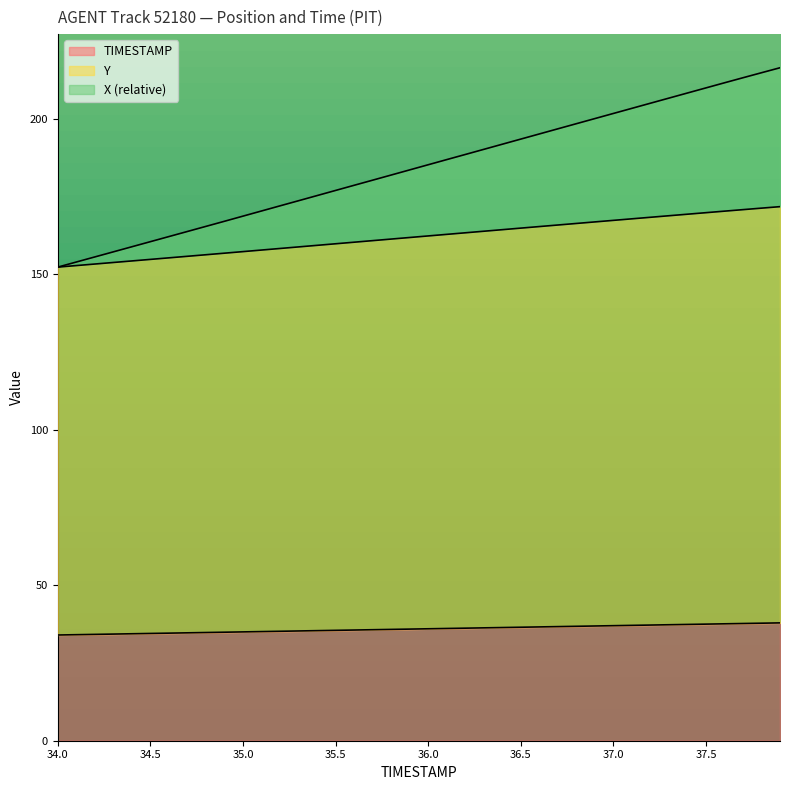

What is the maximum value for TIMESTAMP?

37.9